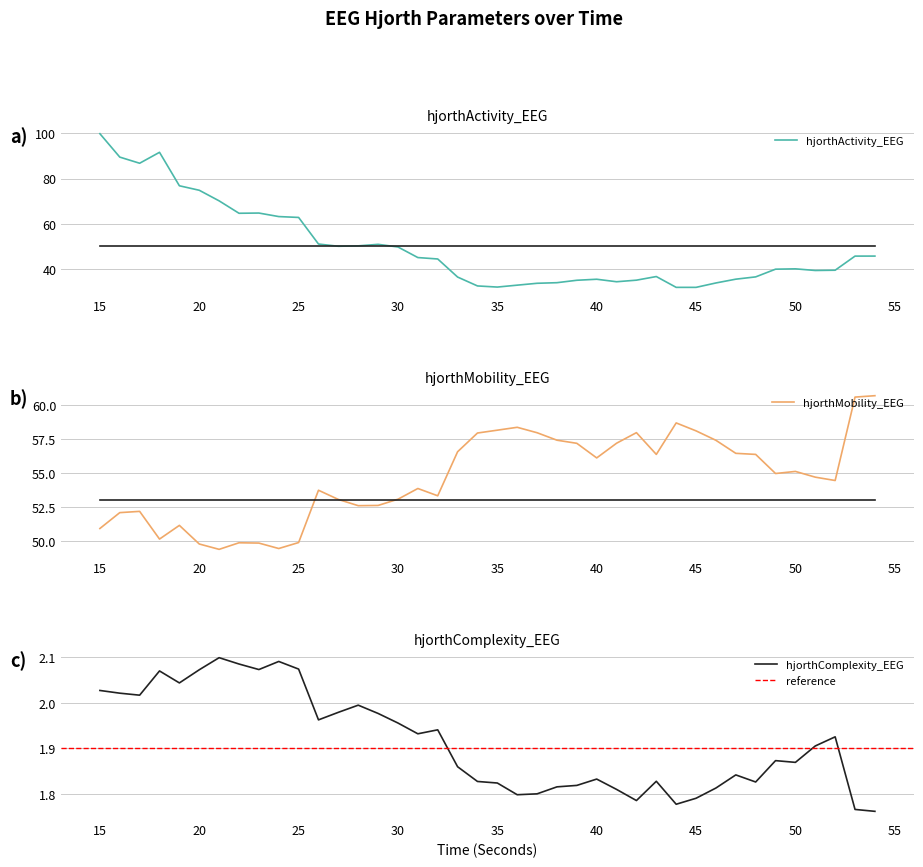

At which category does the chart reach its minimum across all series?

54